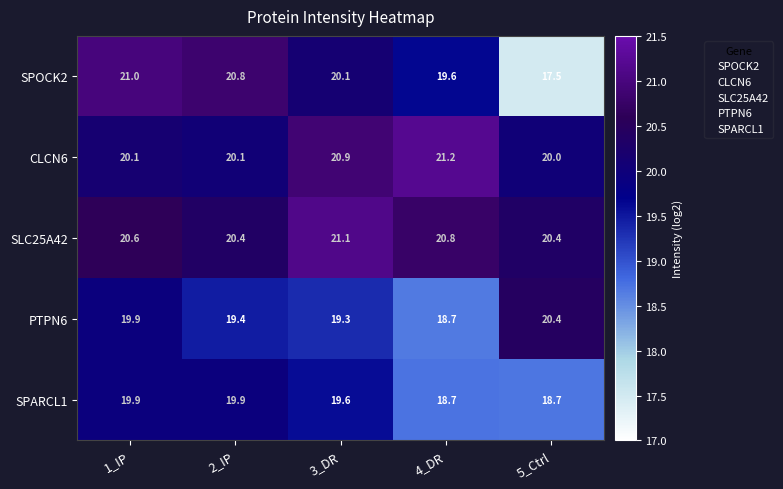

The value of CLCN6 at 3_DR is 6.4. True or false?

False